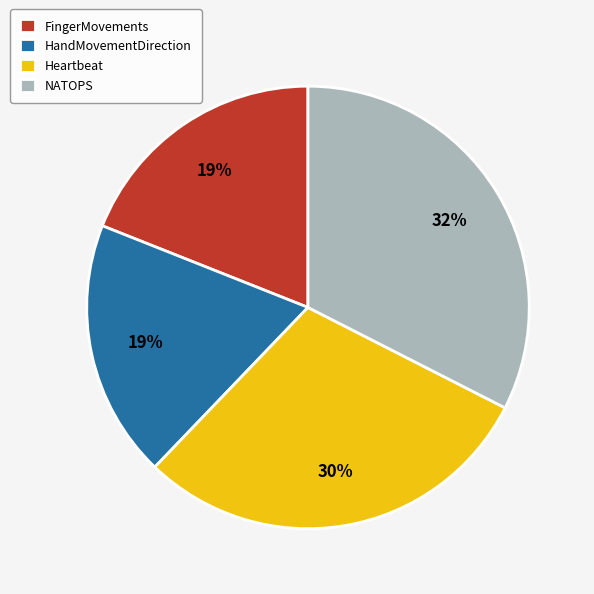

Count the number of slices in the pie.

4